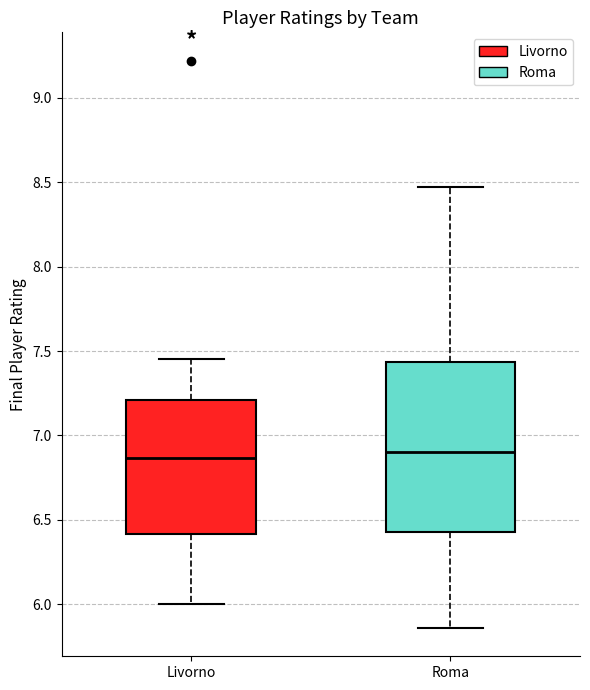

Reading left to right, read every box against the y-axis: the position of its median line, the range the box covers, and the ends of its whiskers. The values are not printed on the chart, so give them approximately, as read against the axis.

Livorno: median 6.85, box 6.40 to 7.20, whiskers 6.00 to 7.45
Roma: median 6.90, box 6.45 to 7.45, whiskers 5.85 to 8.45